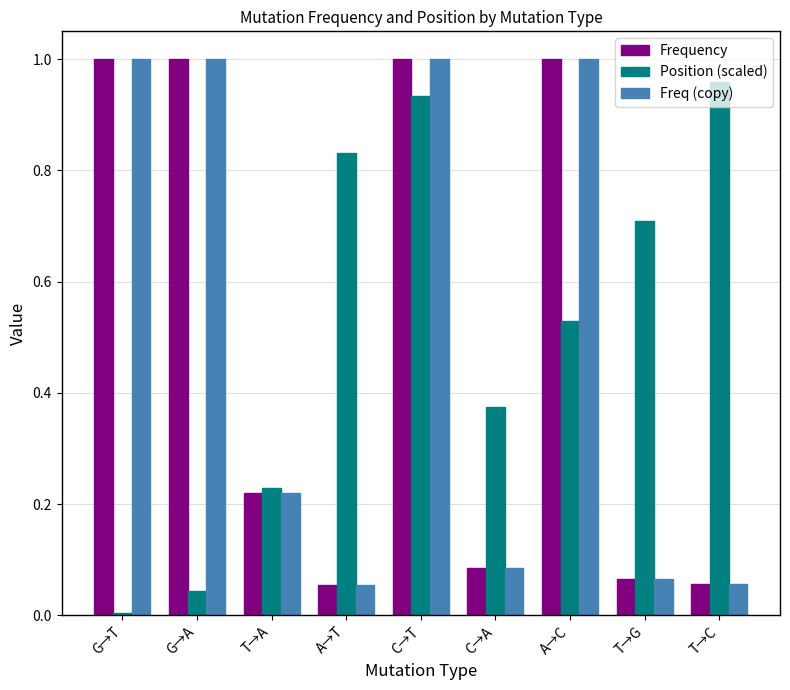

The Position (scaled) series shows 1.0 at T→C. True or false?

True